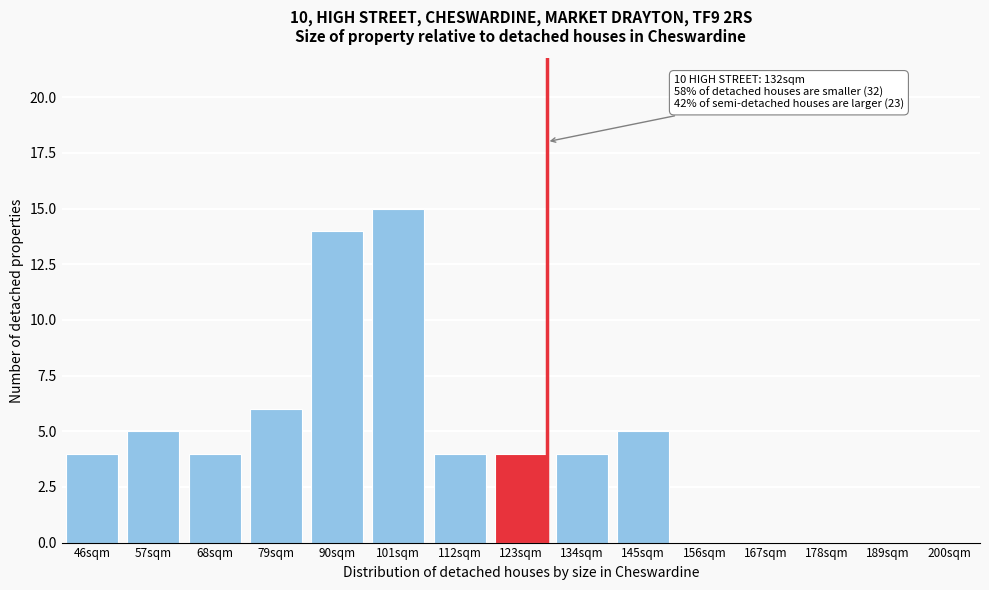

Reading left to right, list all the values displayed in this chart.

46sqm=4	57sqm=5	68sqm=4	79sqm=6	90sqm=14	101sqm=15	112sqm=4	123sqm=4	134sqm=4	145sqm=5	156sqm=0	167sqm=0	178sqm=0	189sqm=0	200sqm=0